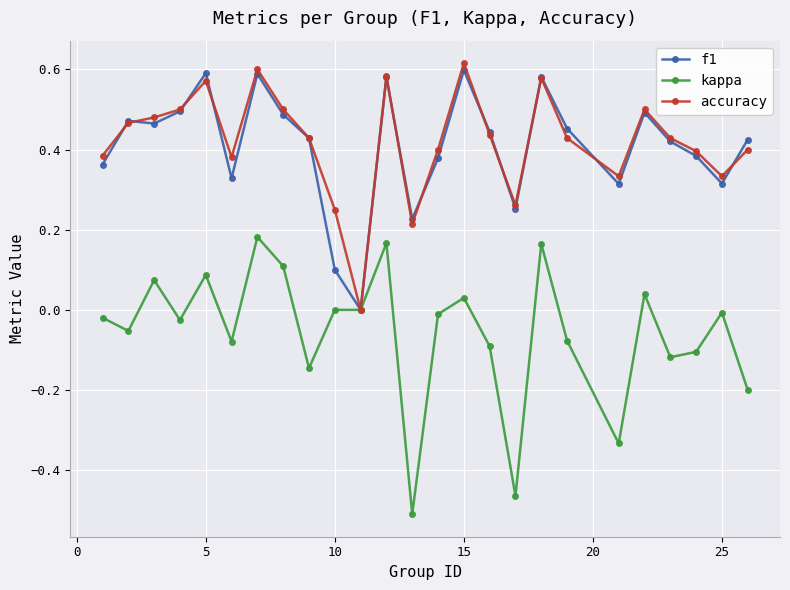

List the series in order of their peak value, highest first.

accuracy, f1, kappa